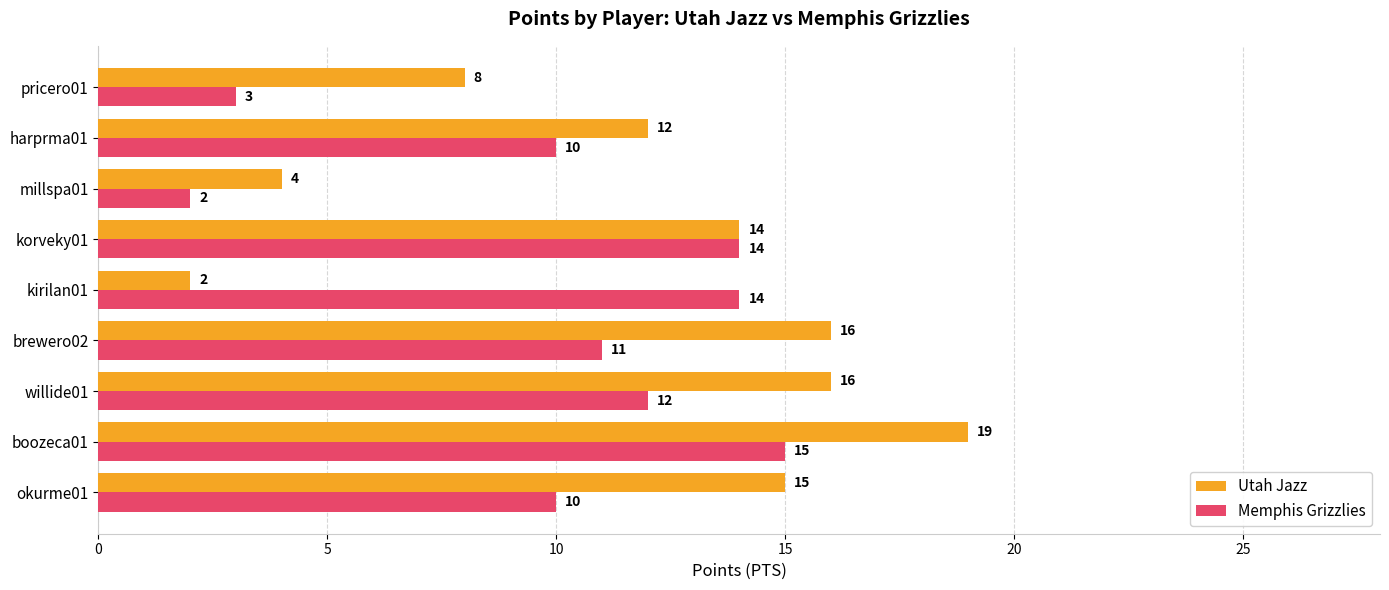

What is the sum of all Utah Jazz values?

106